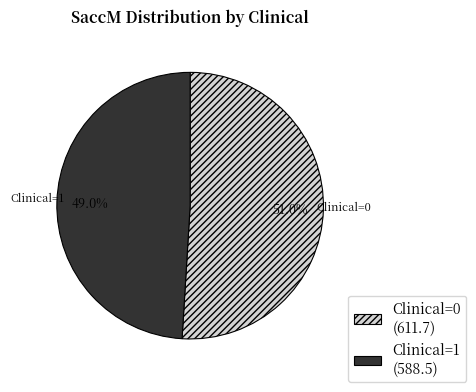

How many slices are in this pie chart?

2